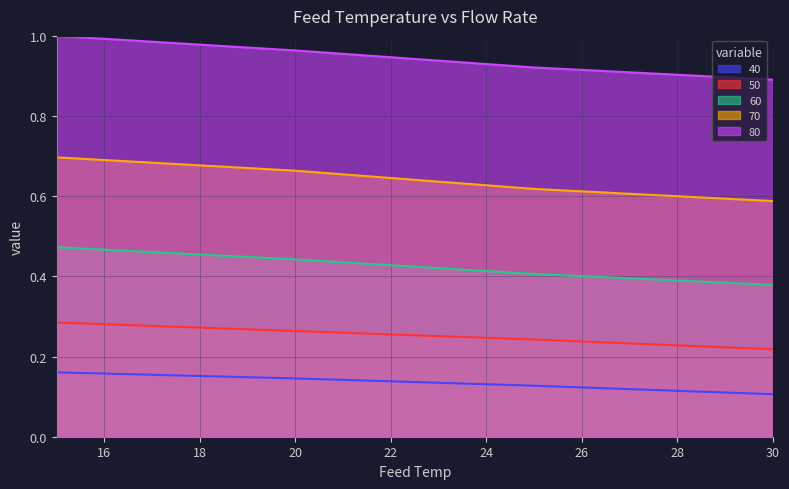

The 80 series shows 1.6 at 25. True or false?

False